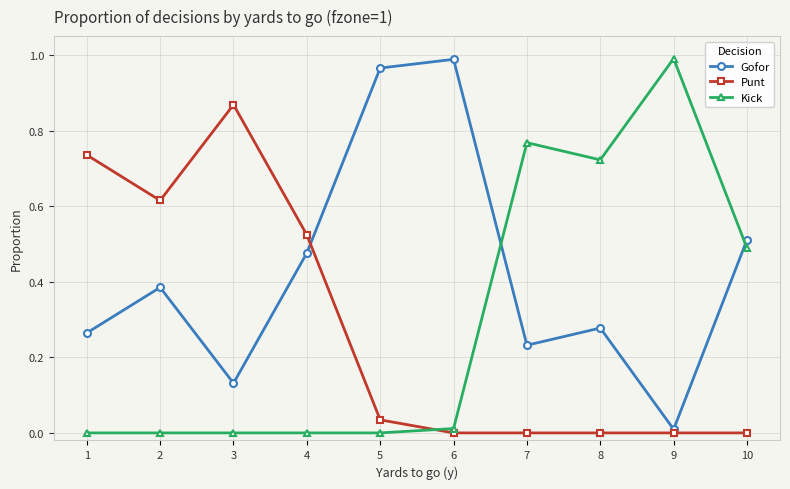

What are all the series names shown in the legend?

Gofor, Punt, Kick